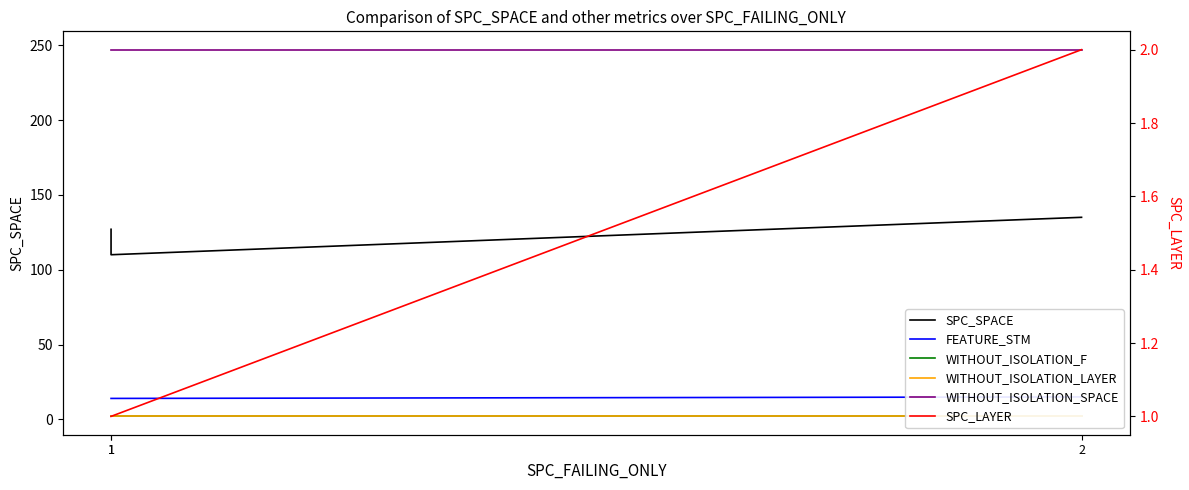

Does the chart have visible grid lines?

No